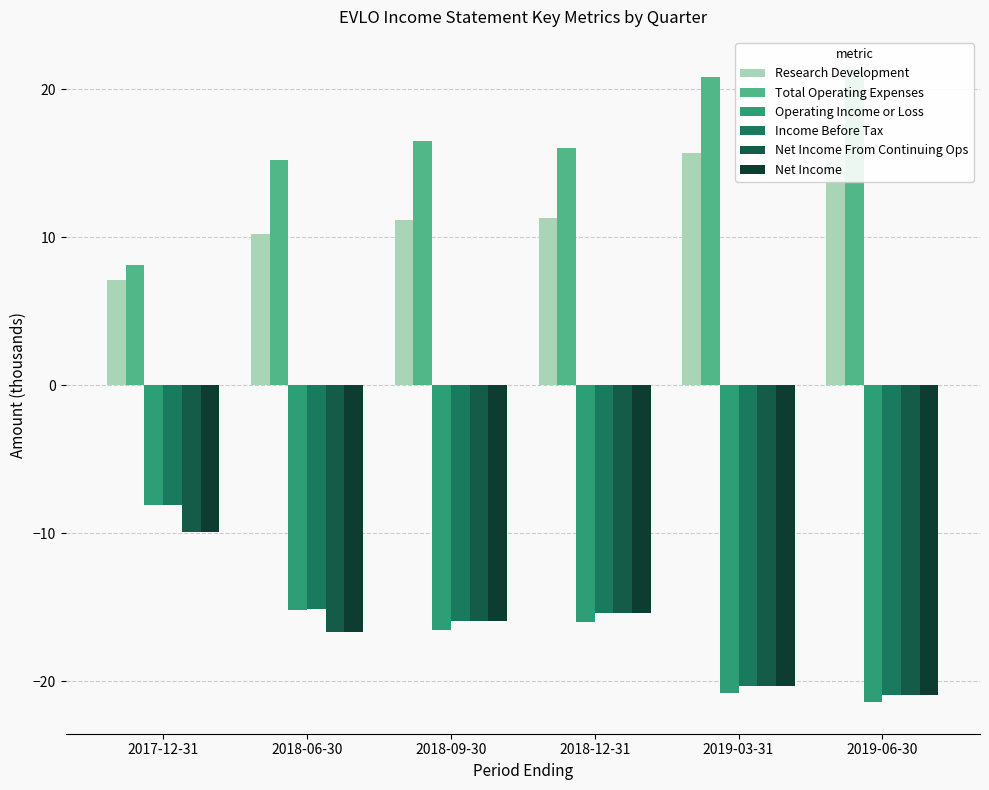

Rank the series by their maximum value, from highest to lowest.

Total Operating Expenses, Research Development, Operating Income or Loss, Income Before Tax, Net Income From Continuing Ops, Net Income